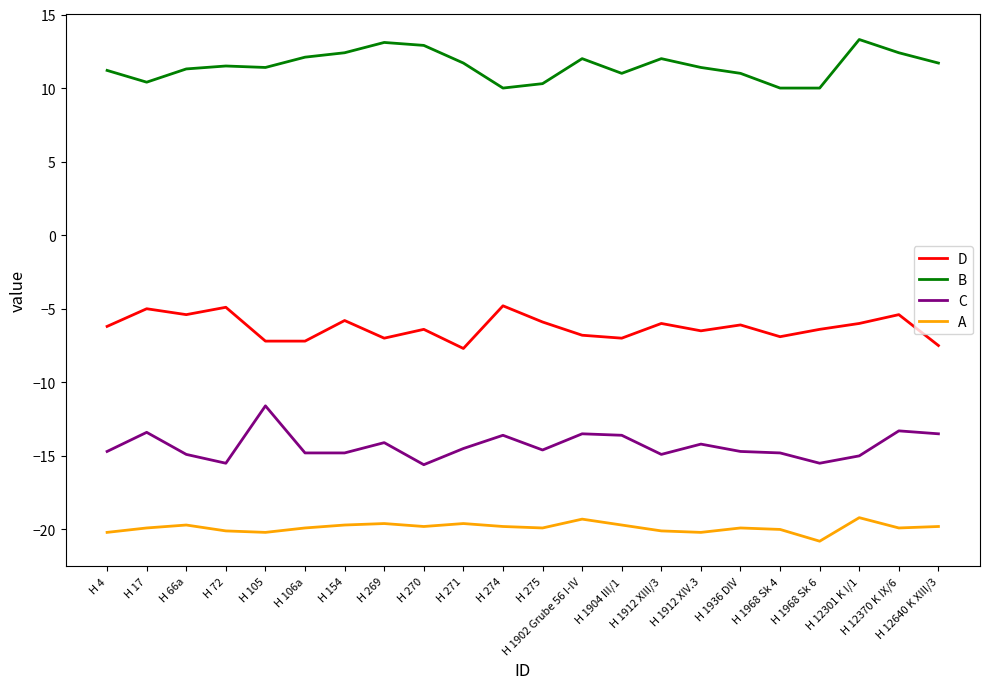

True or false: C and B cross at least once.

False